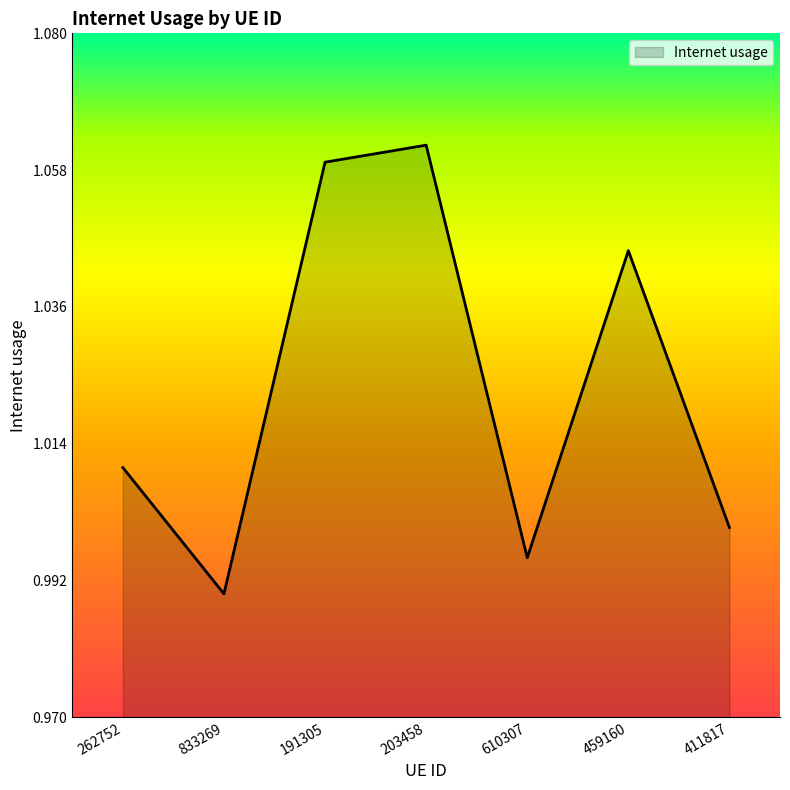

Which label corresponds to the largest value in the chart?

203458